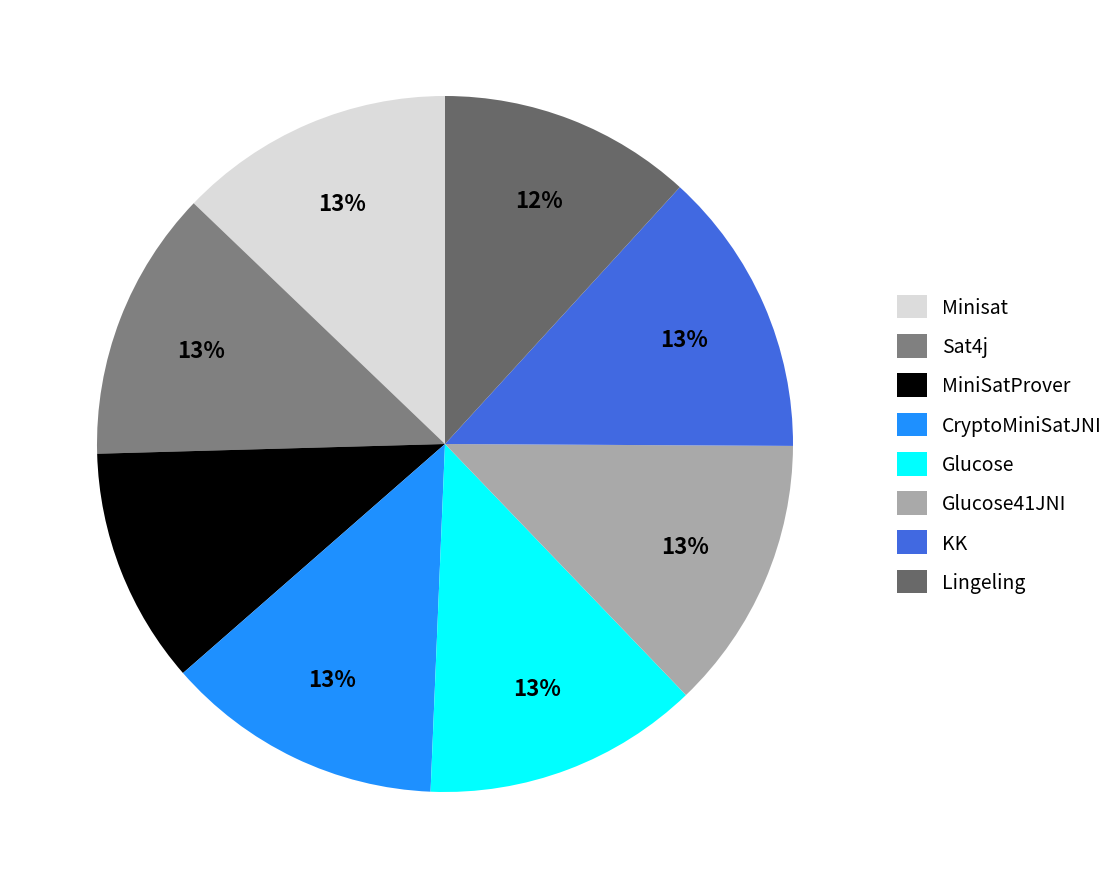

Which category has the biggest portion of the pie?

KK